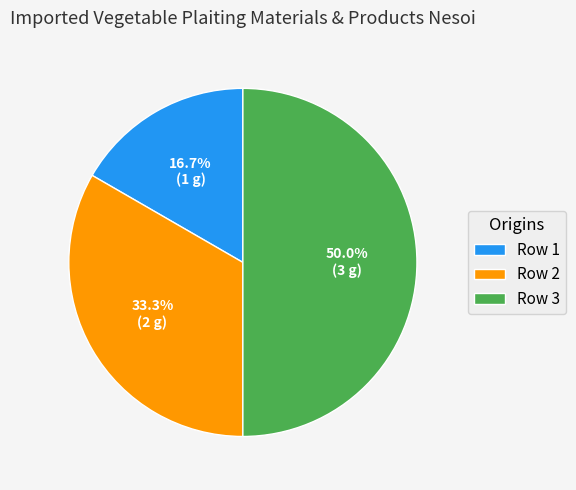

Is it true that Row 3 is 42% of the pie?

False